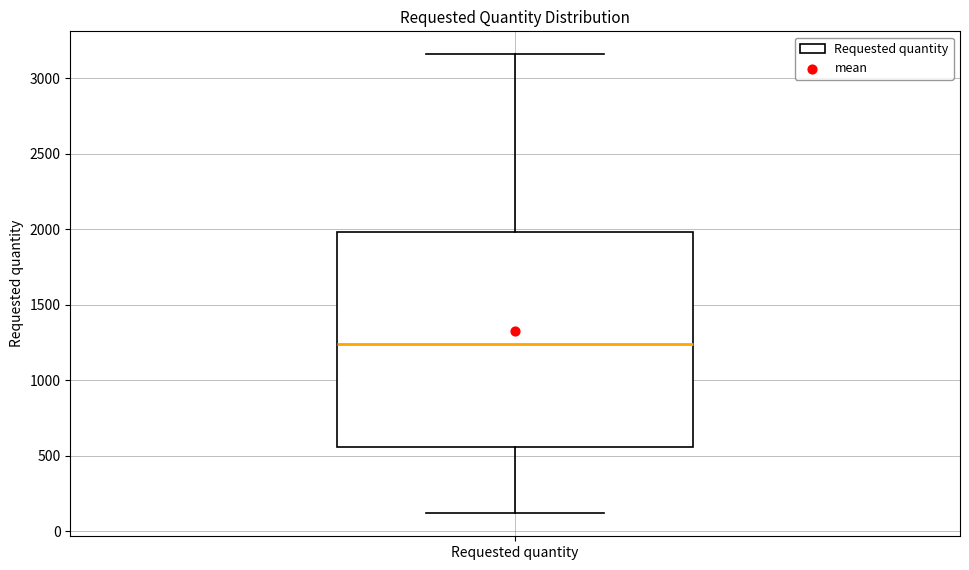

Read this box plot against the y-axis: the position of the median line, the range covered by the box, and the ends of both whiskers. The values are not printed on the chart, so give them approximately, as read against the axis.

median 1250, box 550 to 2000, whiskers 100 to 3150